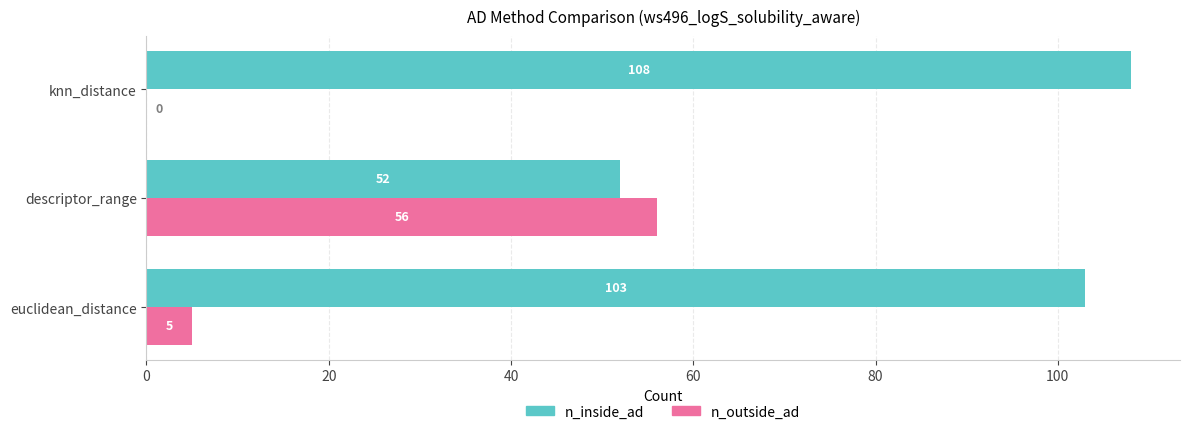

What is the maximum value shown in the chart?

108